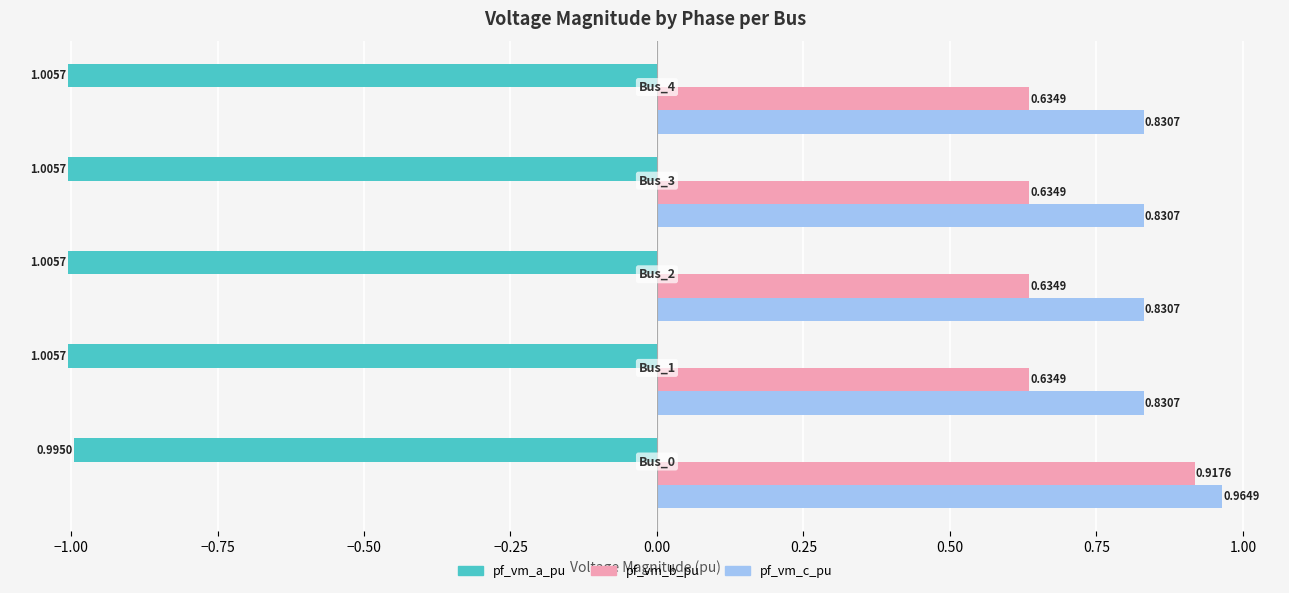

What is the sum of all pf_vm_a_pu values?

-5.0